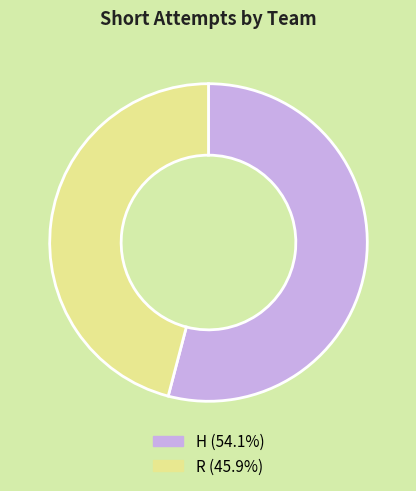

Rank the categories by value from lowest to highest.

R, H